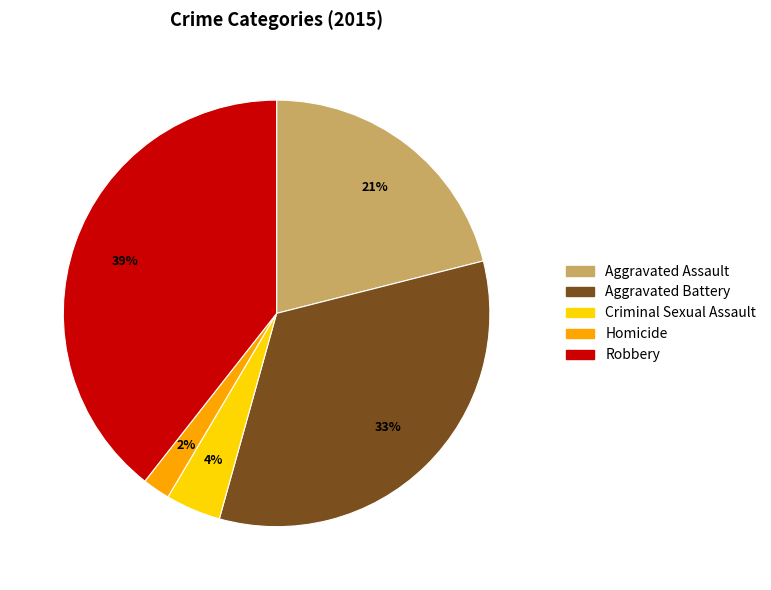

Which category has the biggest portion of the pie?

Robbery